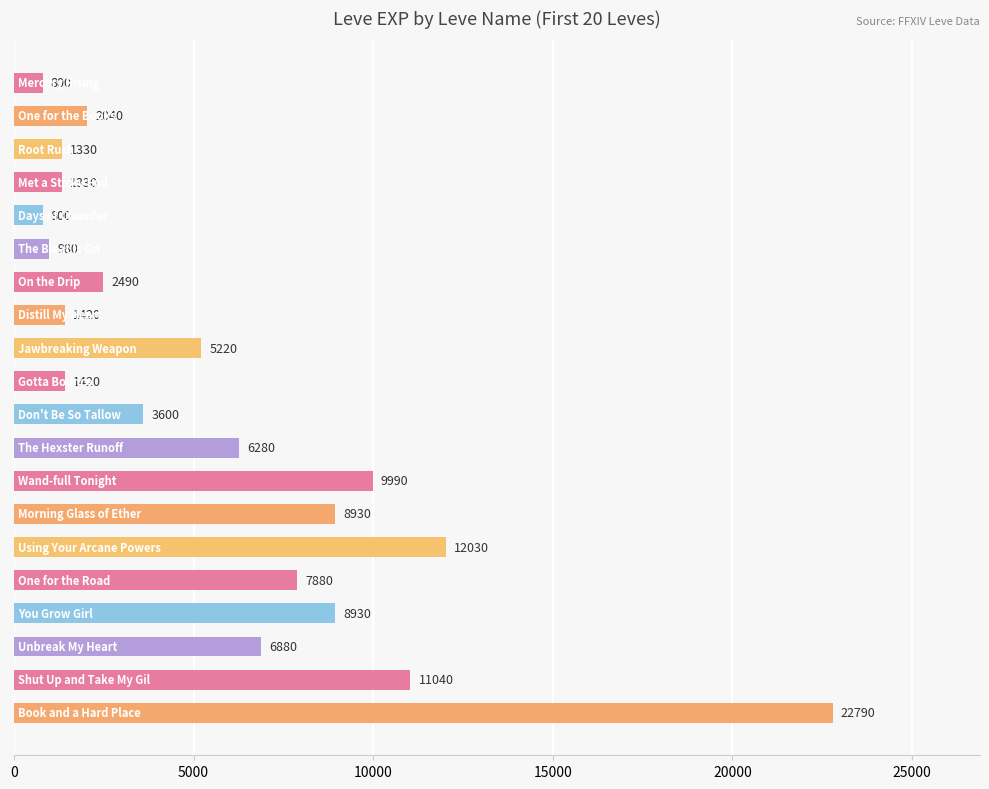

What is the greatest value displayed?

22790